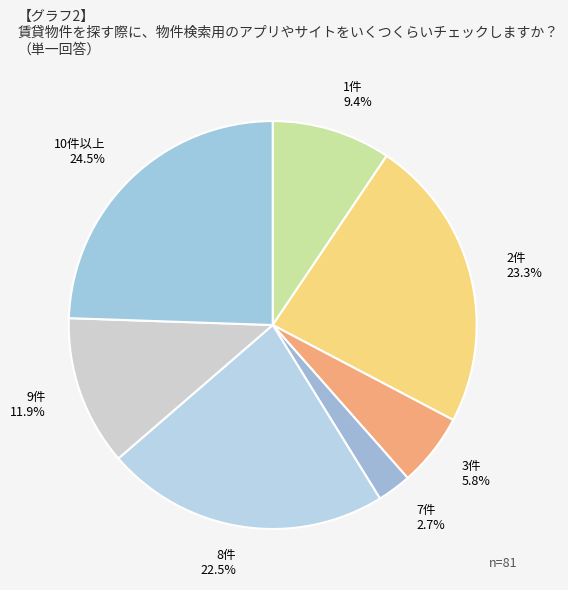

To the nearest percent, what is the difference between the largest and smallest slice percentages?

22%